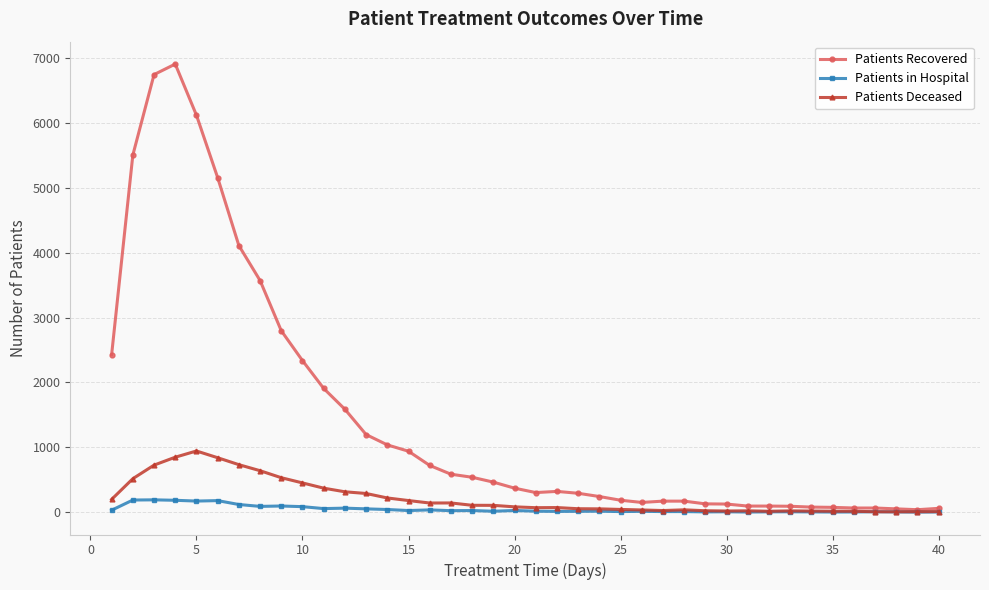

Which series has the widest spread of values?

Patients Recovered